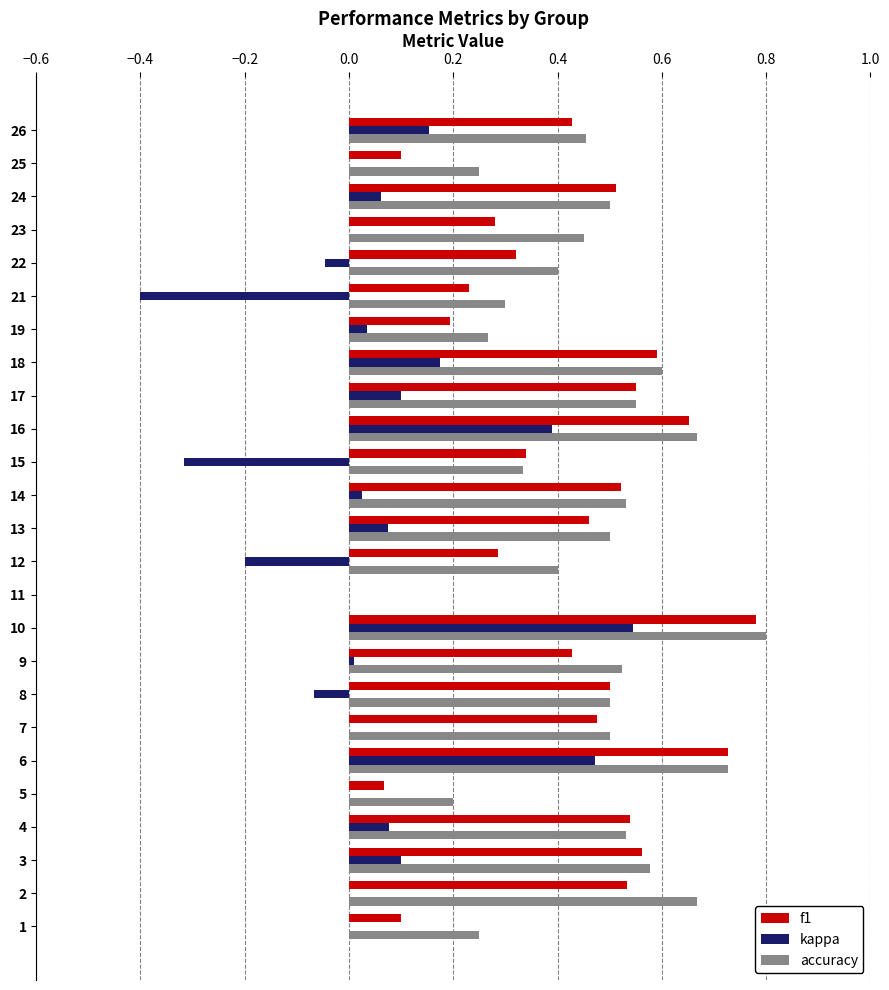

Count the number of data series in this chart.

3